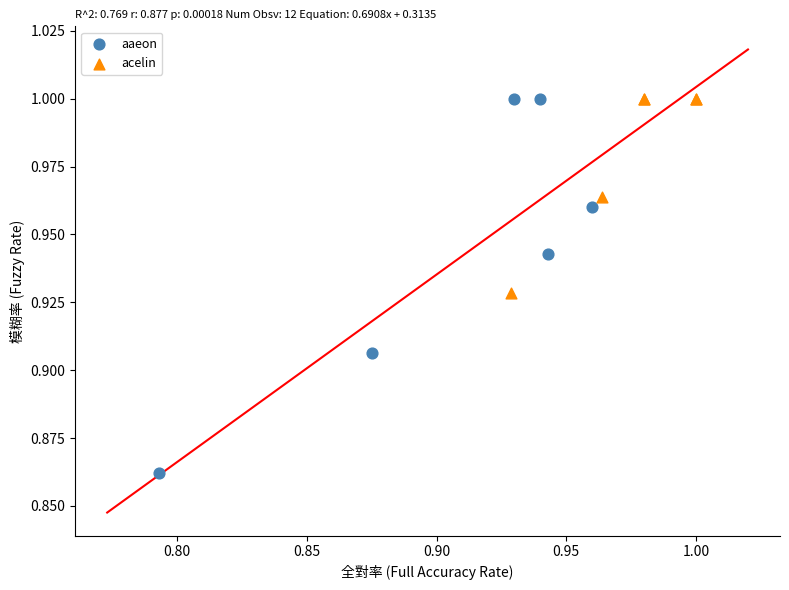

Which series has the widest spread of Y values?

aaeon